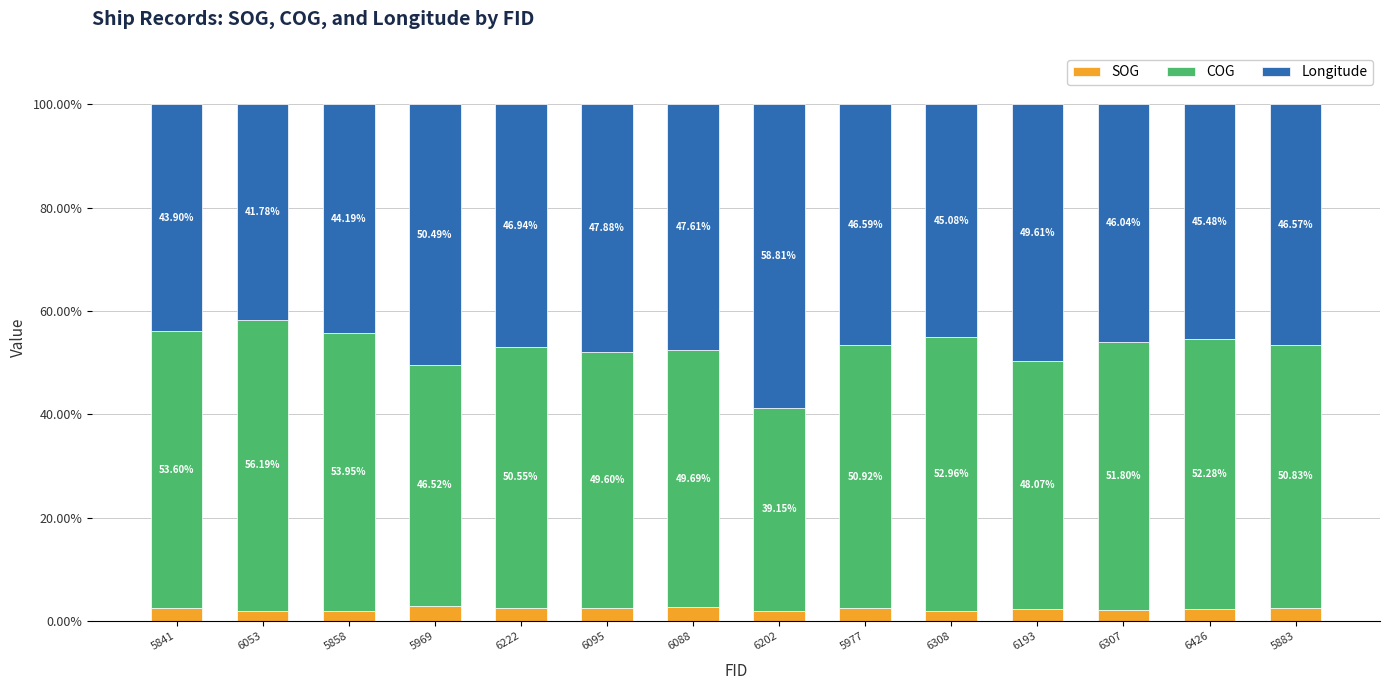

What is the total value across all series at 5977?

100.0